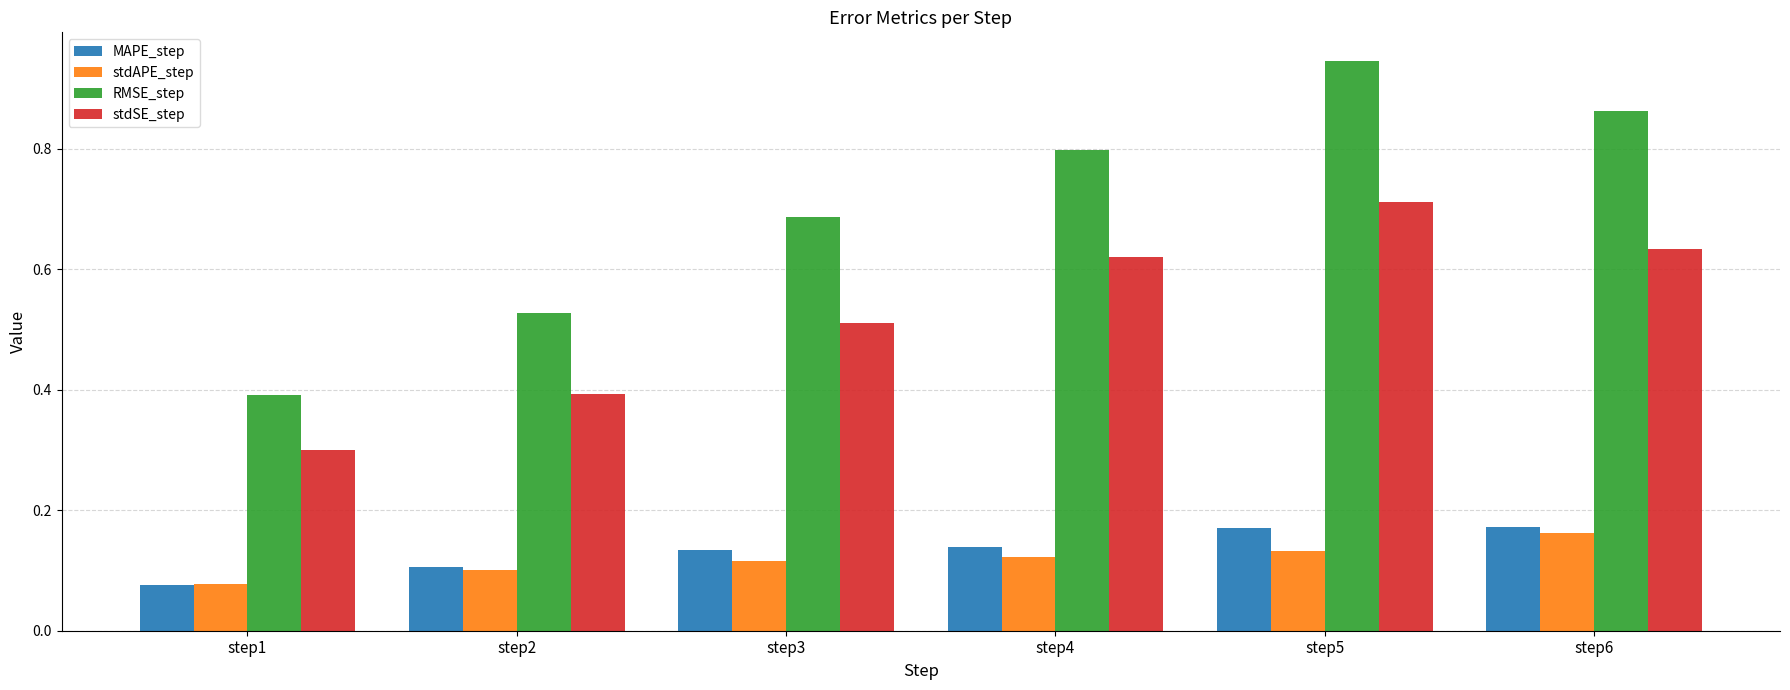

How many stdSE_step values are between 0 and 1?

6